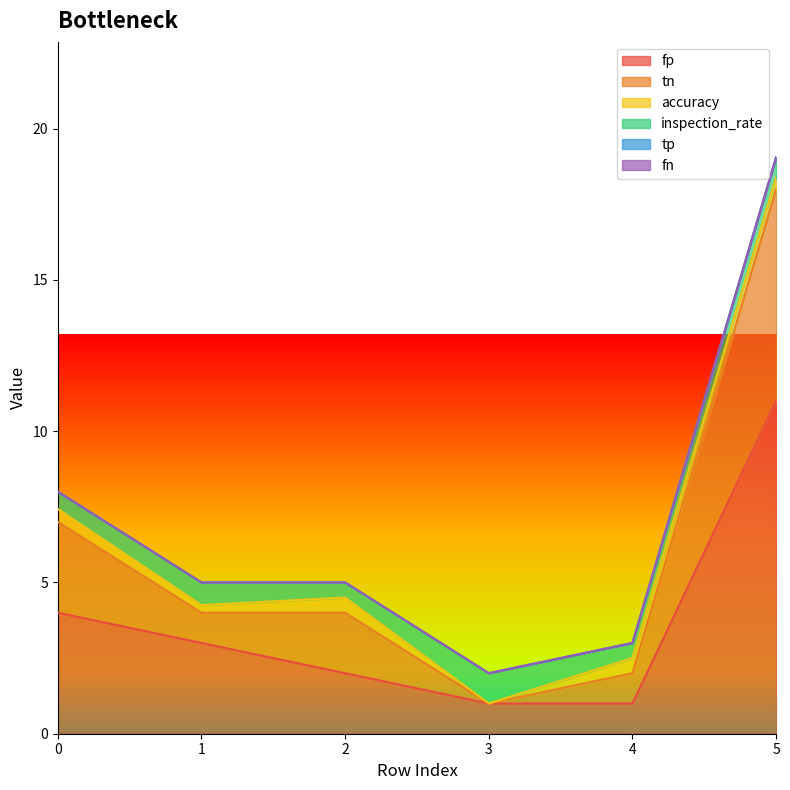

True or false: inspection_rate has a value of 0.3 at 3.

False